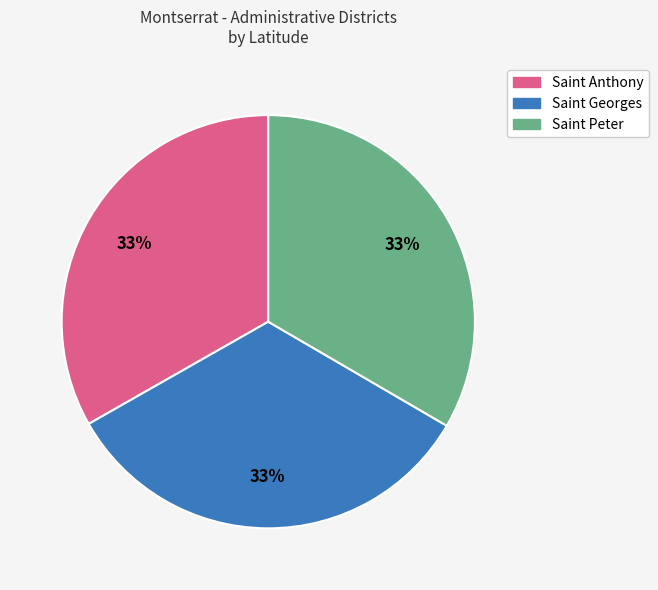

Combined, do Saint Georges and Saint Peter account for over 50%?

Yes